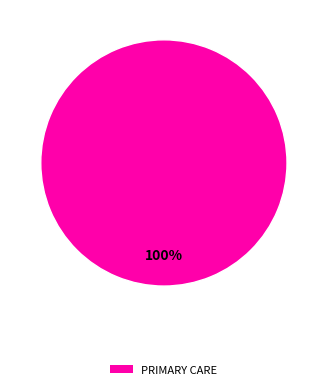

Does any single category account for the majority?

Yes